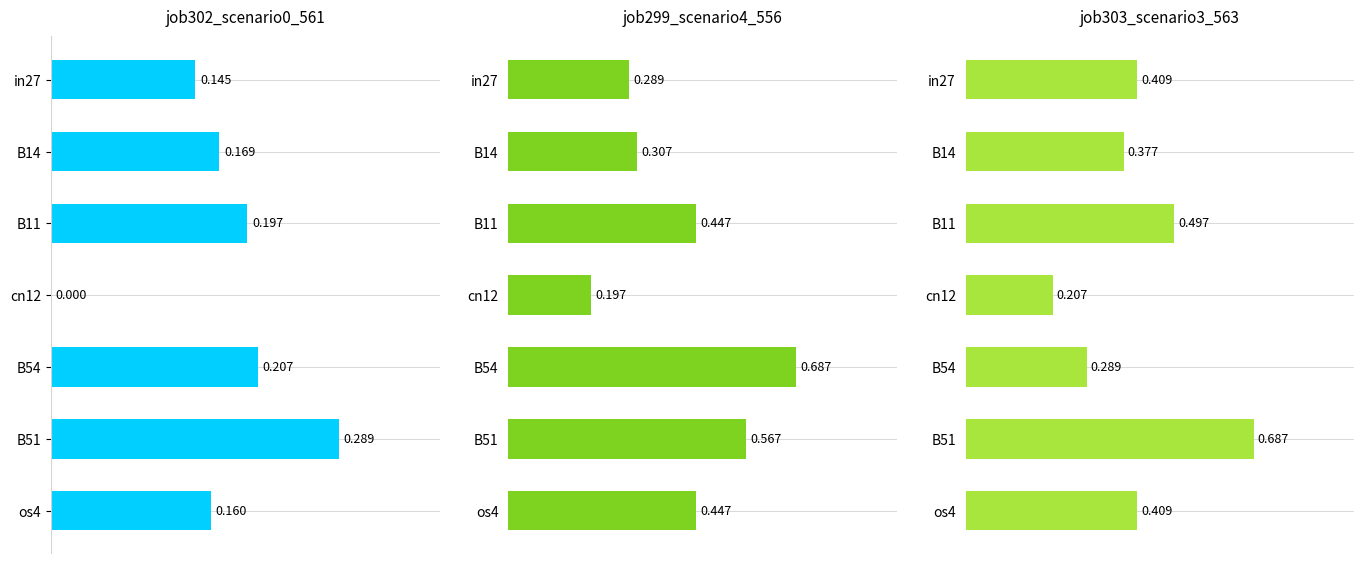

Which series has the widest spread of values?

job299_scenario4_556